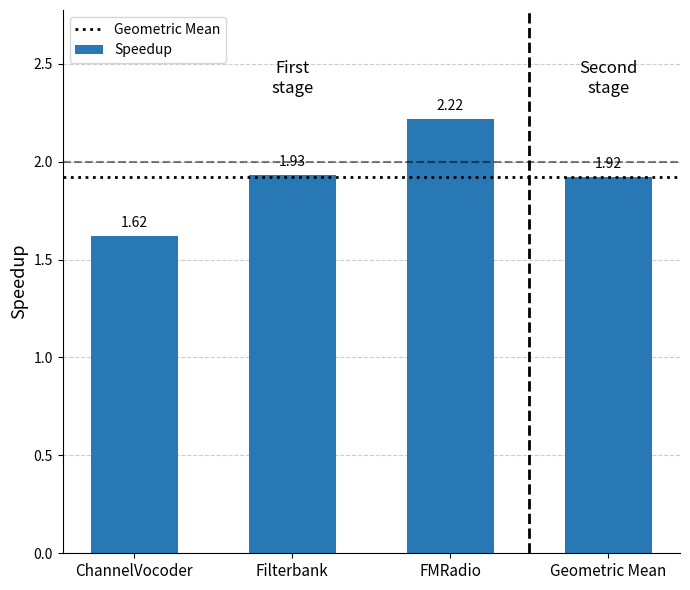

How many distinct data groups are displayed?

1